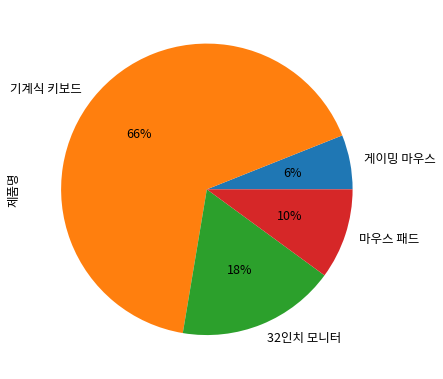

Count the number of slices in the pie.

4